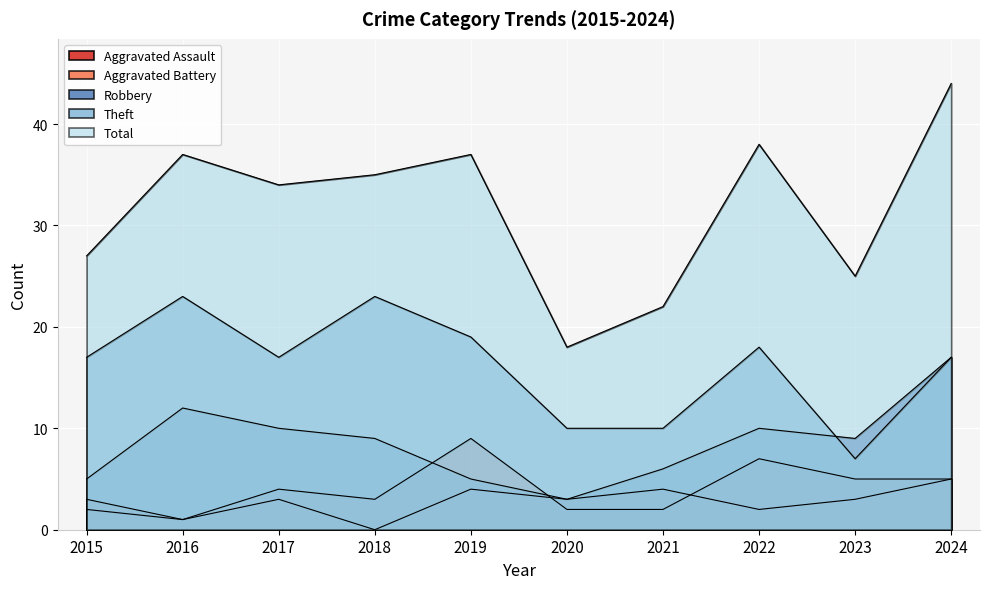

At which category does the chart reach its peak across all series?

2024